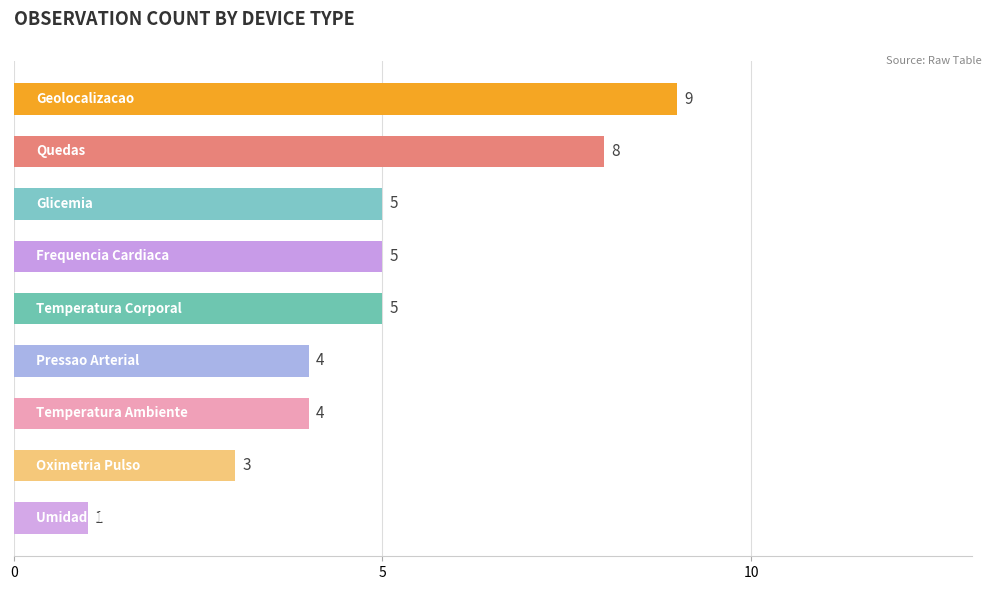

What is the difference between the maximum and minimum values?

8